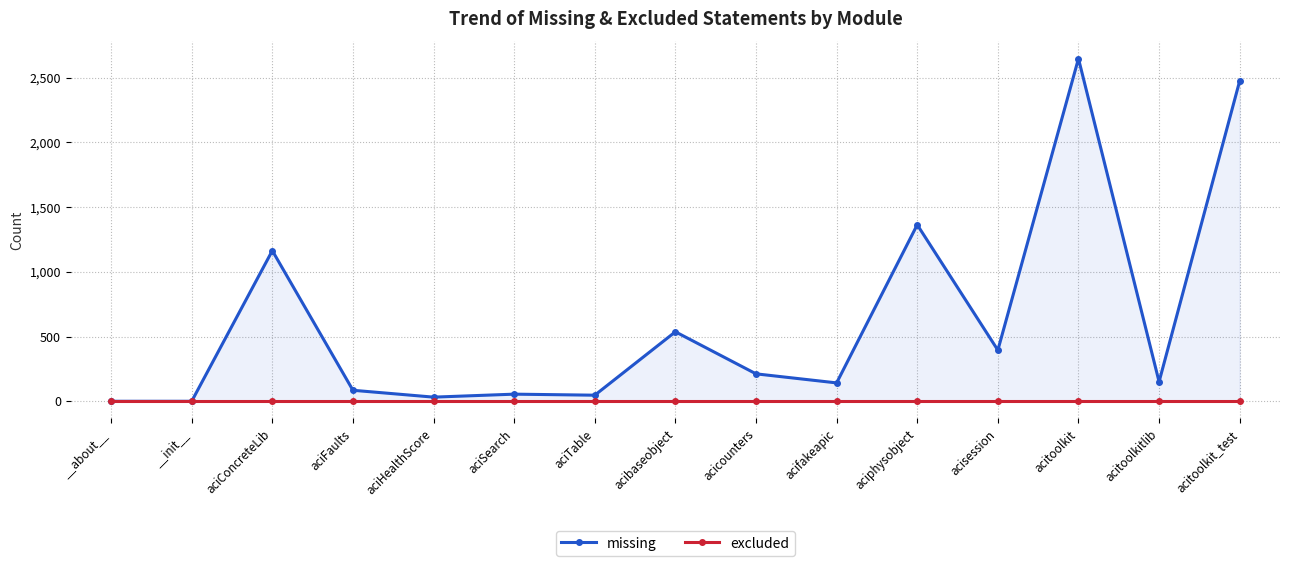

Reading left to right, transcribe all the data shown in this chart.

missing: __about__=0	__init__=0	aciConcreteLib=1164	aciFaults=85	aciHealthScore=32	aciSearch=55	aciTable=47	acibaseobject=537	acicounters=212	acifakeapic=142	aciphysobject=1364	acisession=395	acitoolkit=2648	acitoolkitlib=151	acitoolkit_test=2476
excluded: __about__=0	__init__=0	aciConcreteLib=0	aciFaults=0	aciHealthScore=0	aciSearch=0	aciTable=0	acibaseobject=0	acicounters=0	acifakeapic=0	aciphysobject=0	acisession=0	acitoolkit=0	acitoolkitlib=0	acitoolkit_test=0